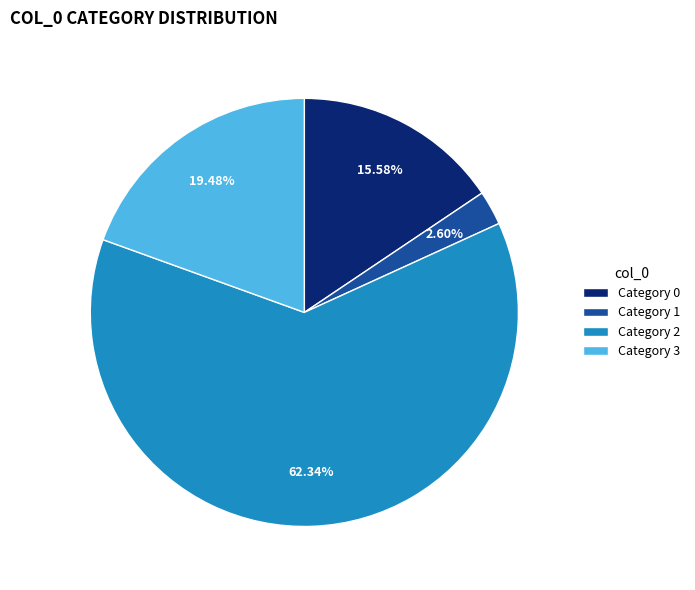

Rank the categories by value from lowest to highest.

Category 1, Category 0, Category 3, Category 2